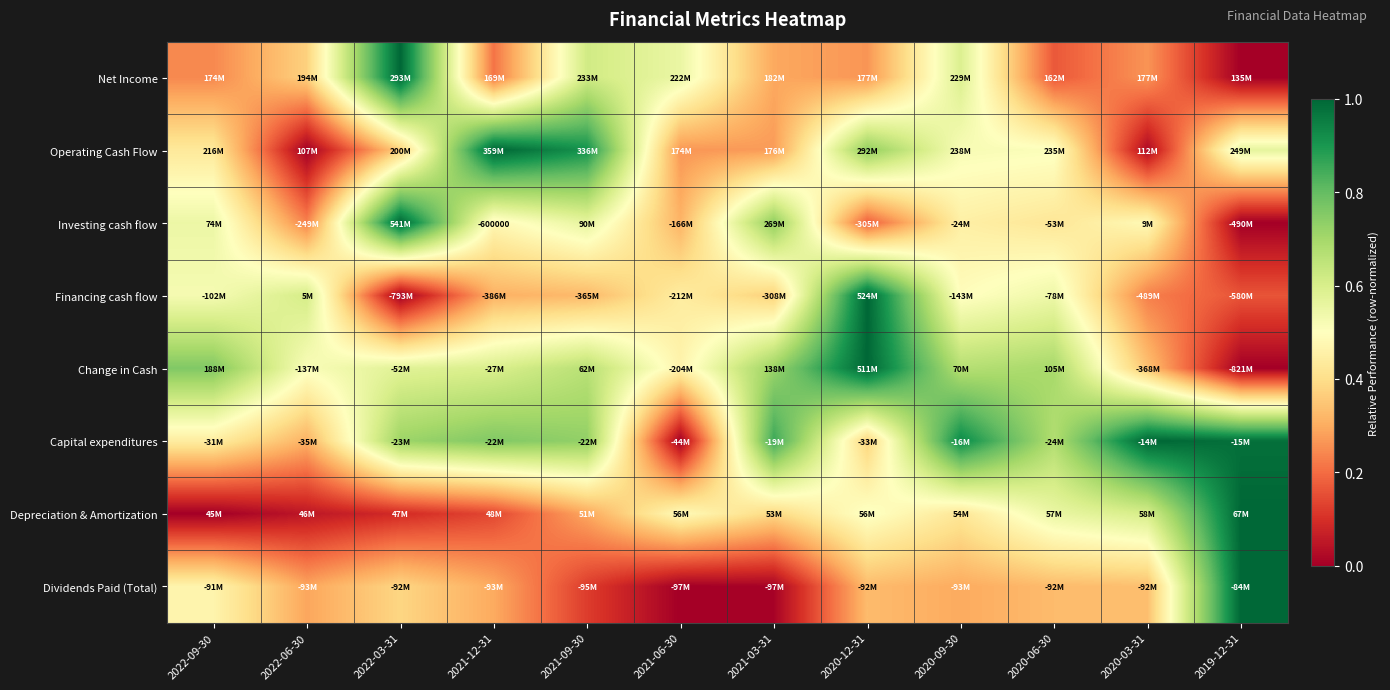

At which label does Capital expenditures reach its minimum?

2021-06-30